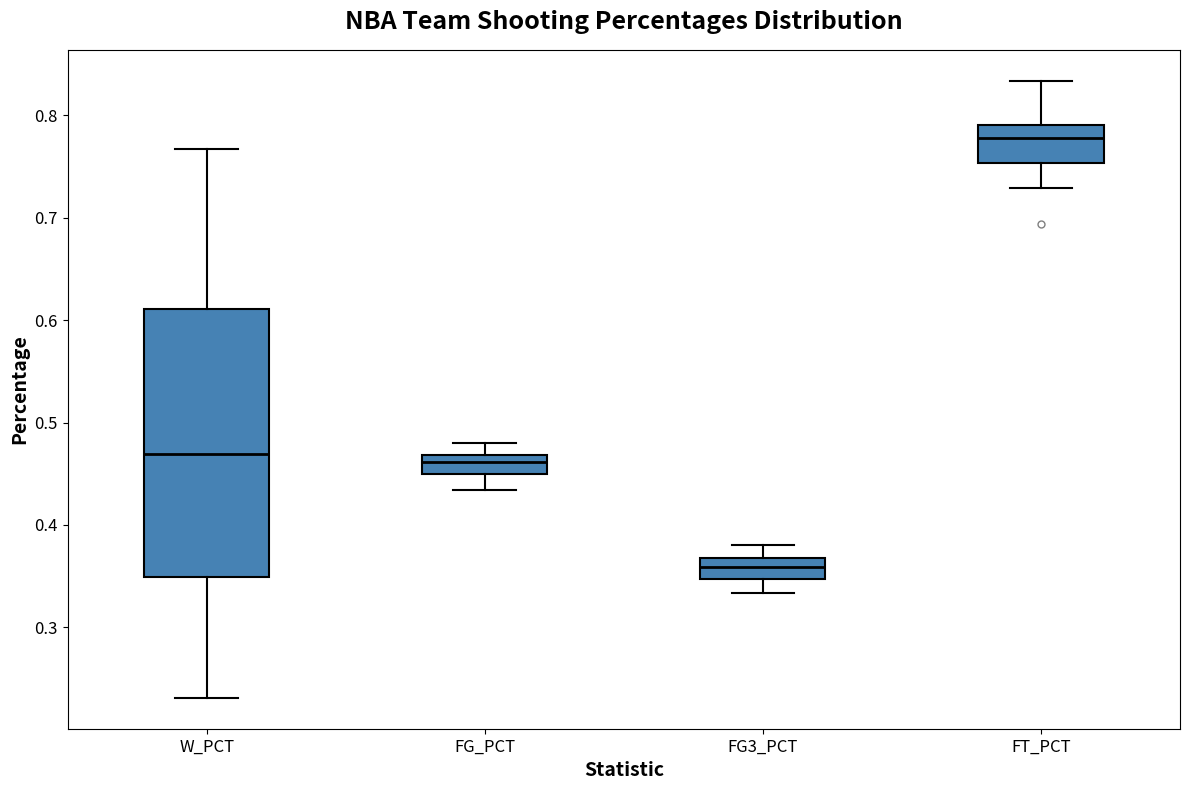

Where is the lower edge of the box for FT_PCT on the y-axis? The values are not printed on the chart, so give them approximately, as read against the axis.

0.75